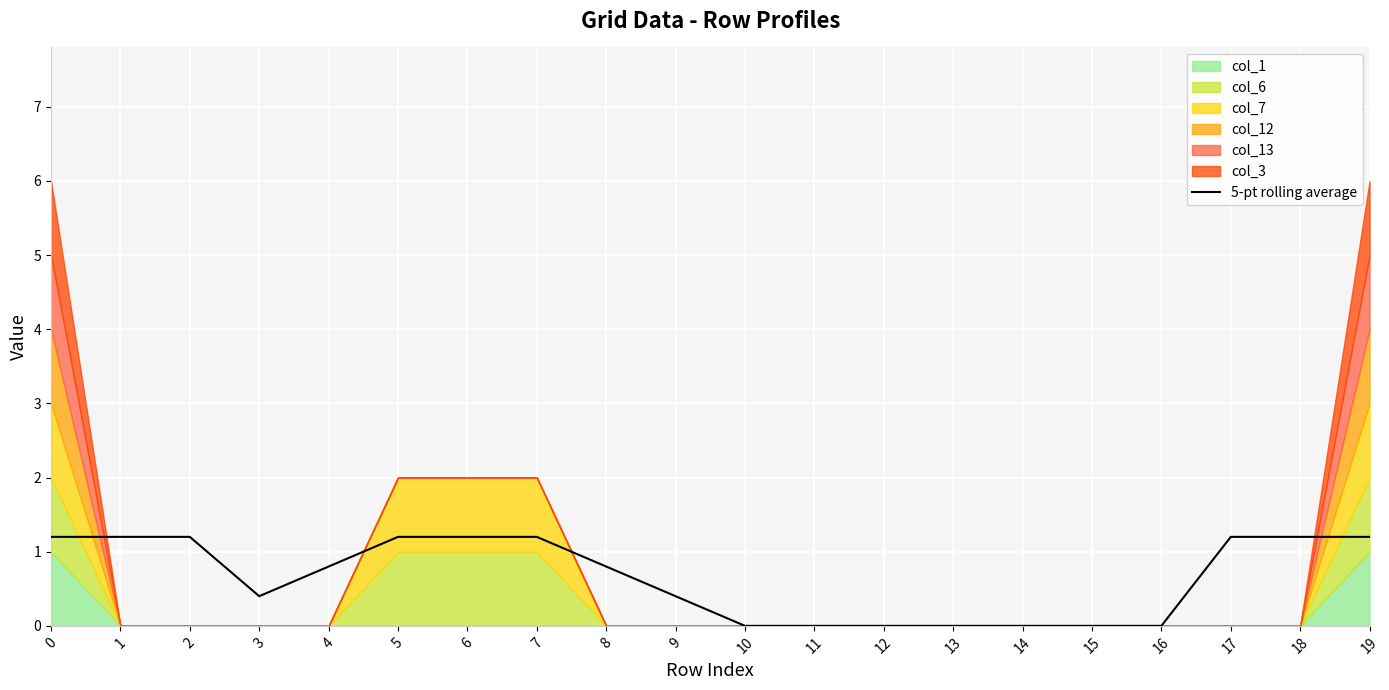

The chart shows a value of 1.6 at 7. True or false?

False